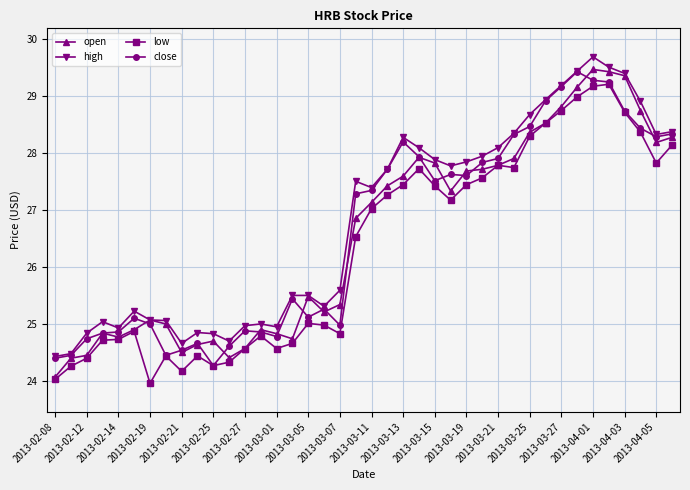

True or false: high and low intersect in this chart.

False